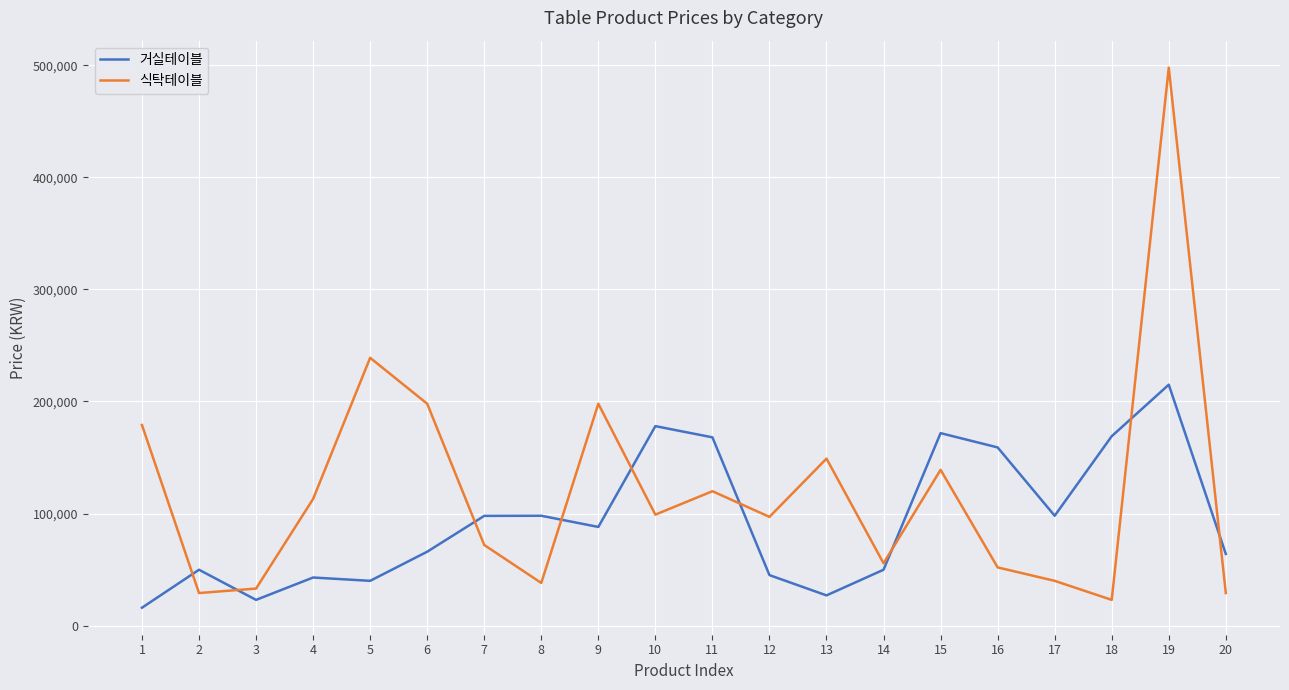

At which label does 식탁테이블 reach its peak?

19